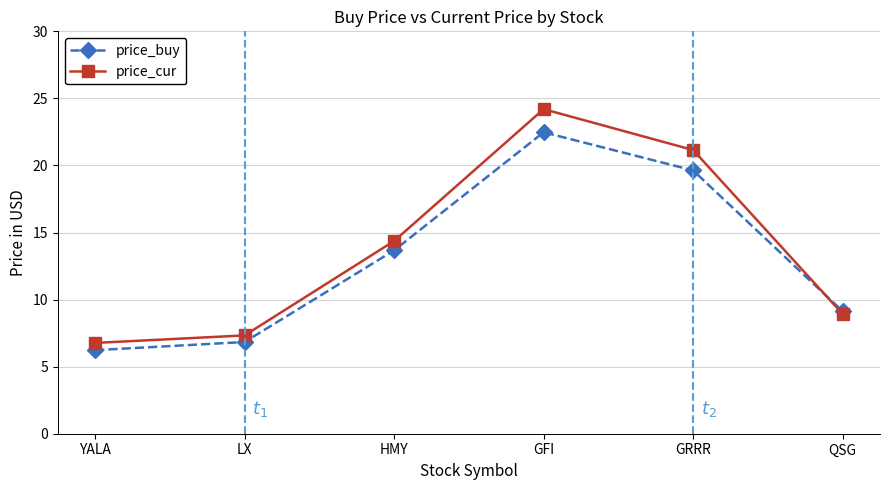

What is the smallest value displayed?

6.2